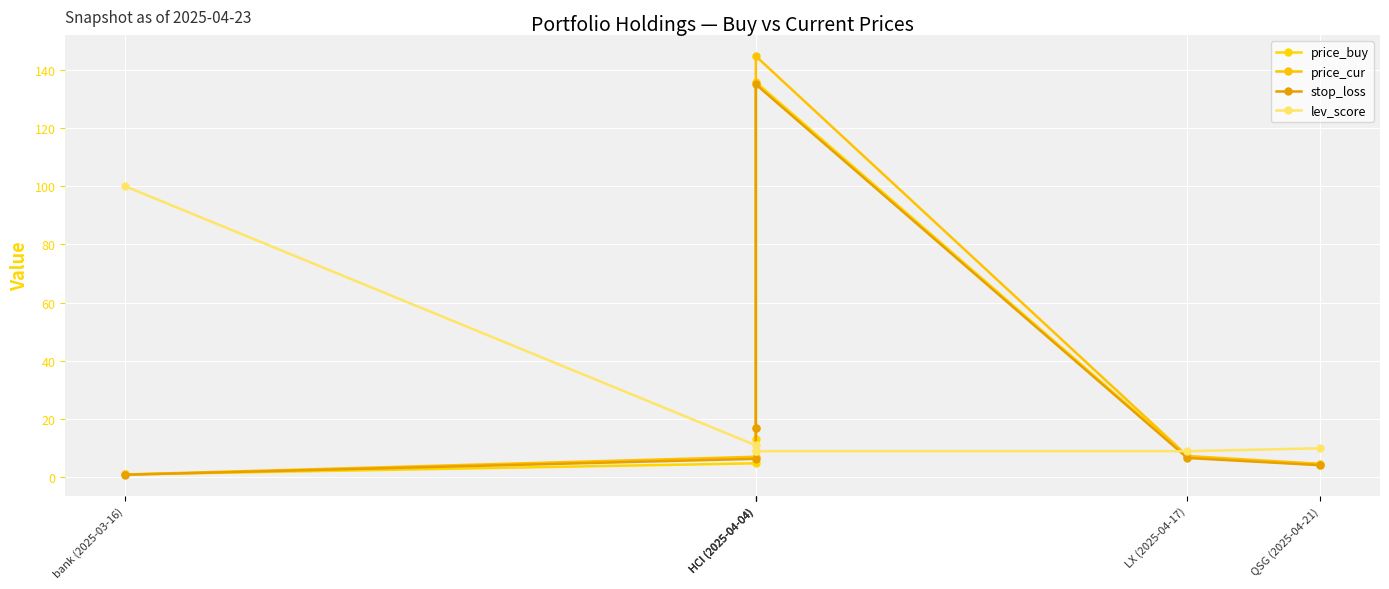

Which category has the lowest value in the price_cur series?

bank (2025-03-16)